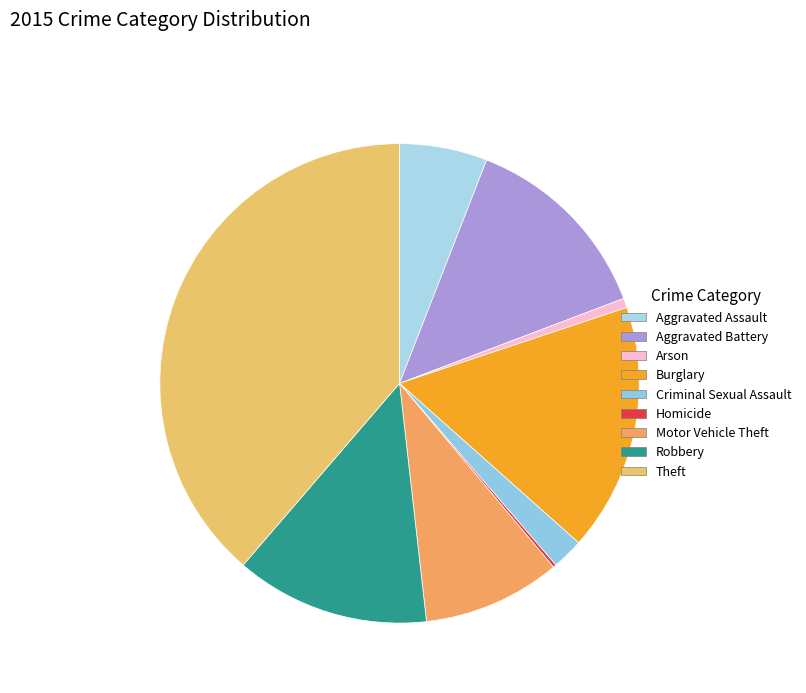

Is there a majority slice in this chart?

No